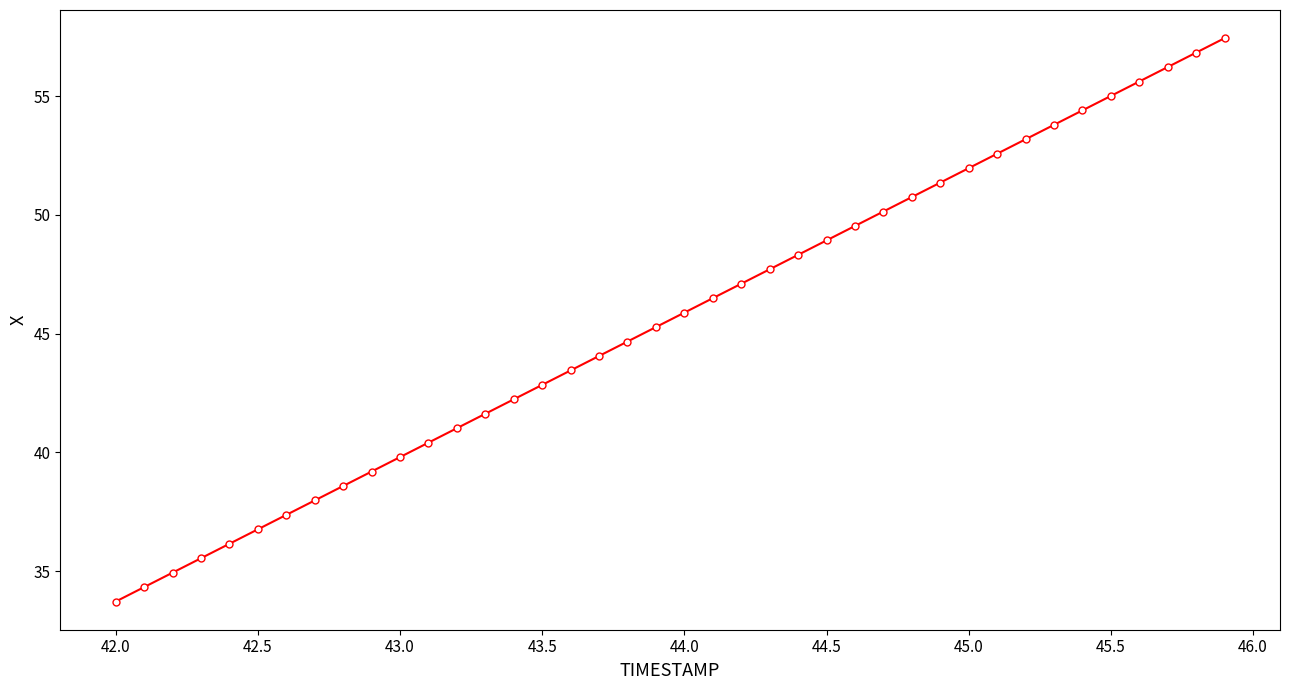

What is the value of the 14th point from the left?

41.6